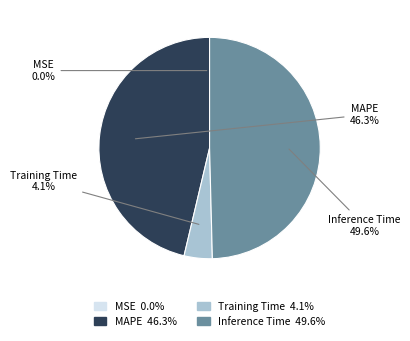

Rank the categories by value from lowest to highest.

MSE, Training Time, MAPE, Inference Time